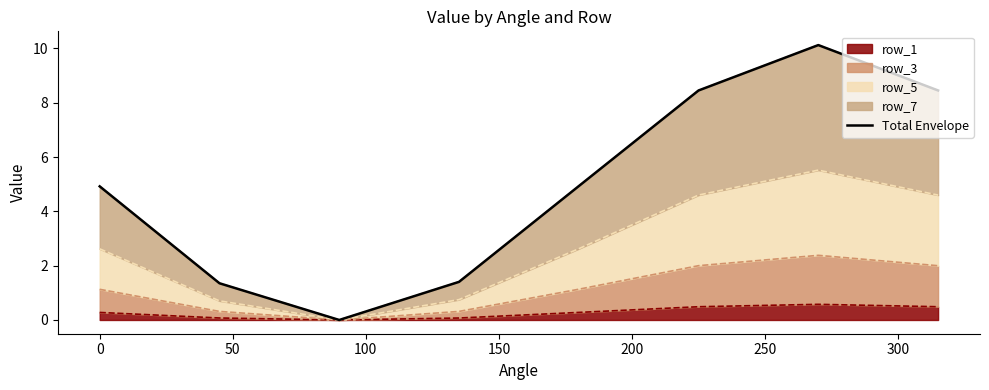

How many interior local valleys (lower than both neighbors) does the data have?

1